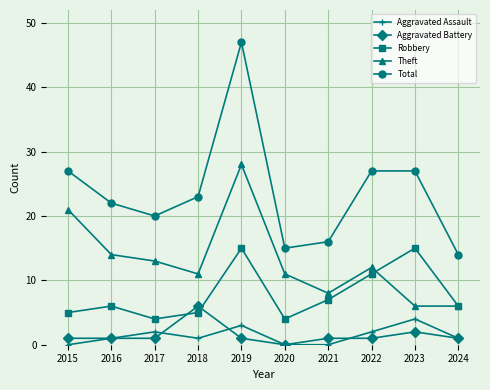

Is the value of Aggravated Battery at 2018 greater than the value of Robbery at 2023?

No